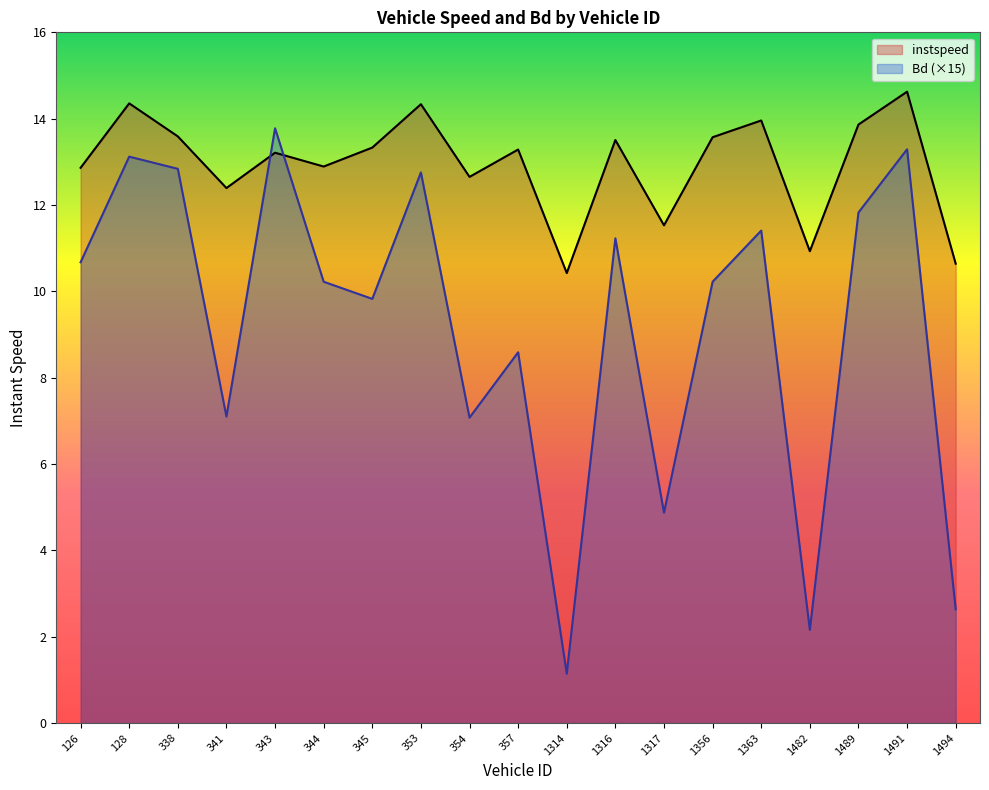

Is it true that instspeed equals 12.9 at 126?

True